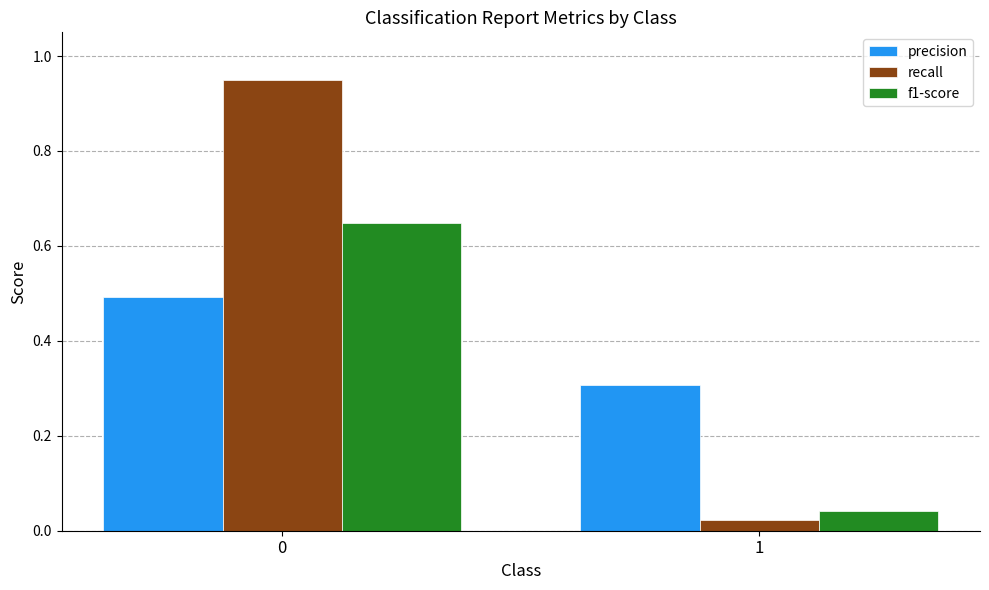

True or false: f1-score has a value of 1.2 at 0.

False